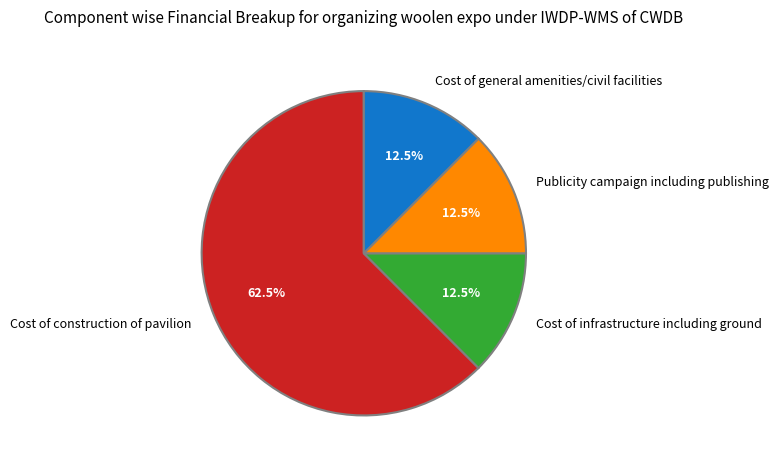

Is there any slice that represents more than half of the pie?

Yes